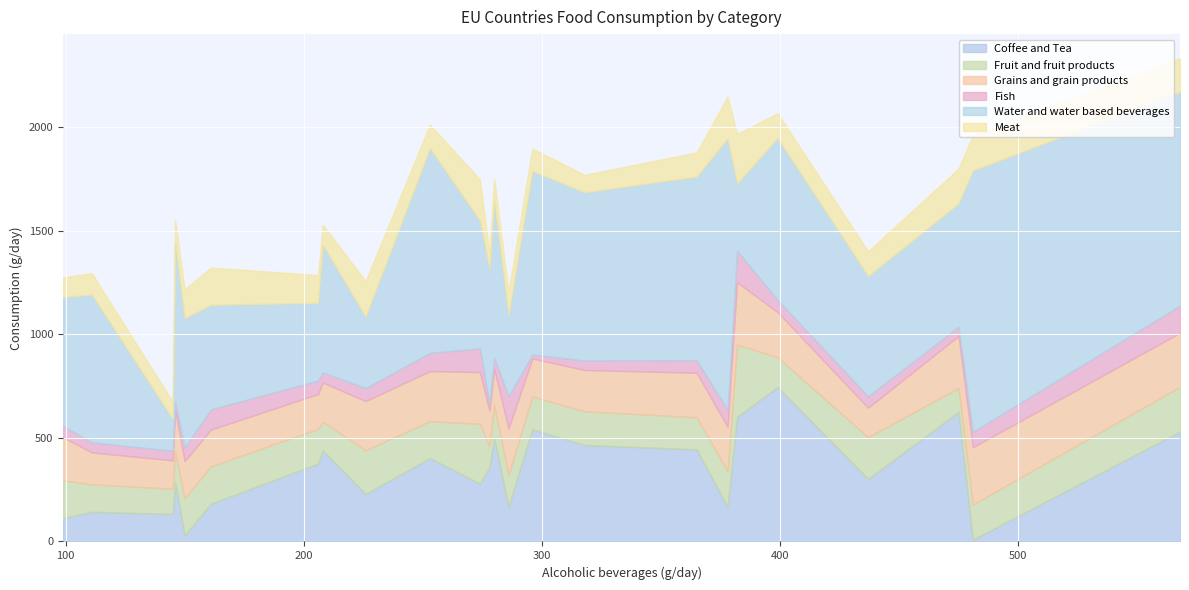

What is the maximum value for Coffee and Tea?

746